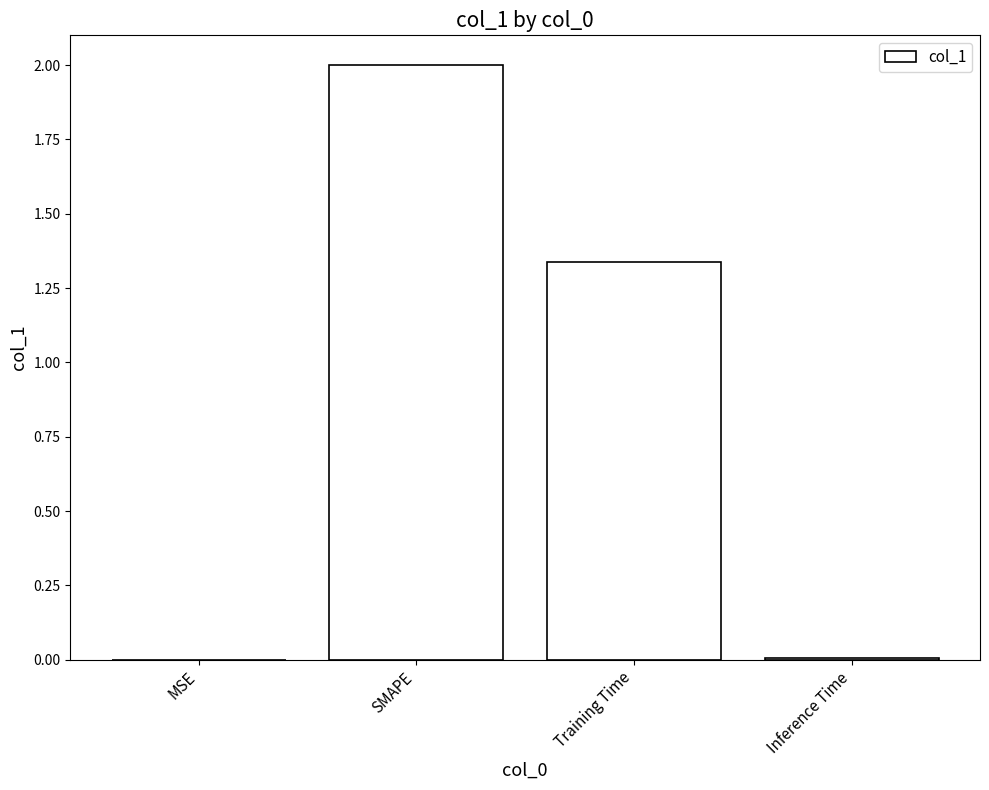

At which label is the value closest to 1?

Training Time